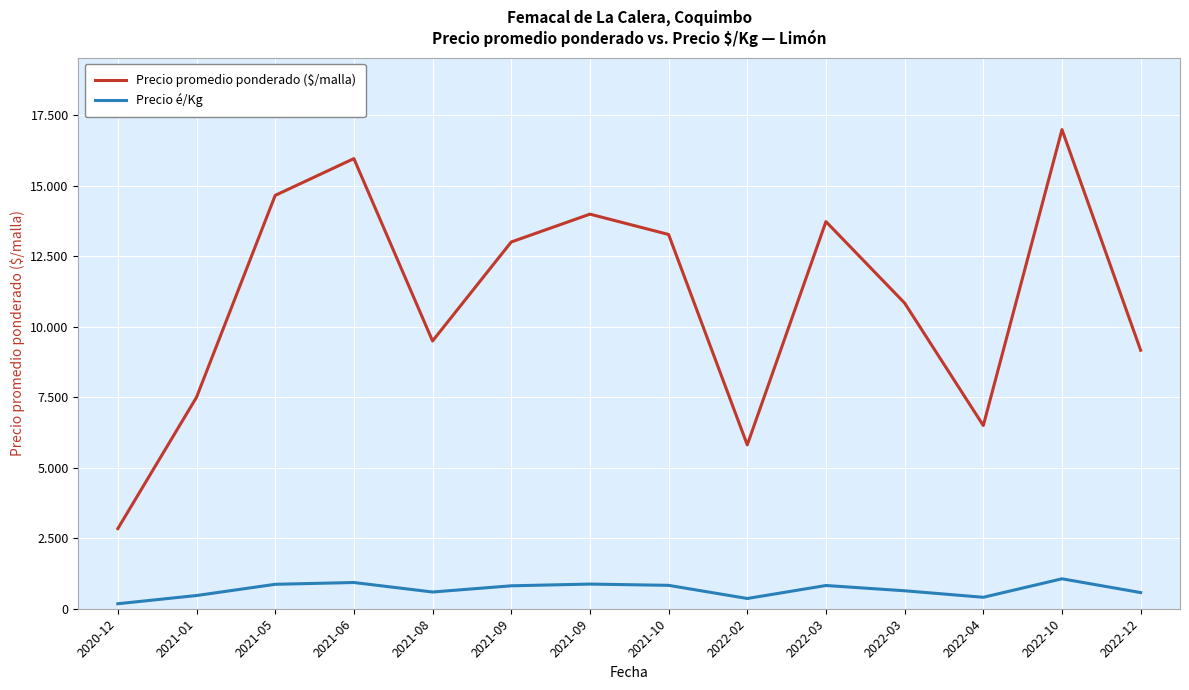

Reading right to left, extract all data points from this chart.

Precio promedio ponderado ($/malla): 2022-12=9170.0	2022-10=17000.0	2022-04=6500.0	2022-03=10845.3	2022-03=13735.2	2022-02=5813.2	2021-10=13278.5	2021-09=14000.0	2021-09=13012.0	2021-08=9500.0	2021-06=15970.5	2021-05=14665.3	2021-01=7502.6	2020-12=2842.0
Precio é/Kg: 2022-12=573.3	2022-10=1062.5	2022-04=406.5	2022-03=637.3	2022-03=824.5	2022-02=363.5	2021-10=830.0	2021-09=875.0	2021-09=813.5	2021-08=593.5	2021-06=930.5	2021-05=867.0	2021-01=468.8	2020-12=177.5